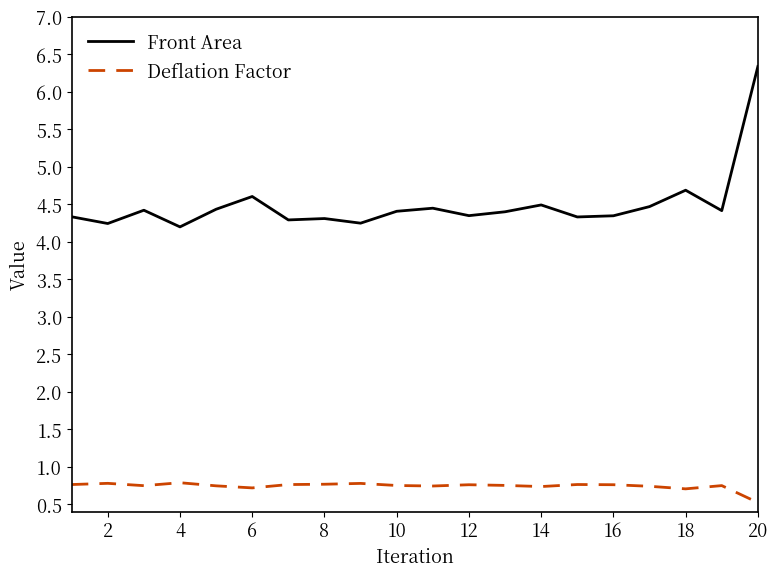

What are all the series names shown in the legend?

Front Area, Deflation Factor